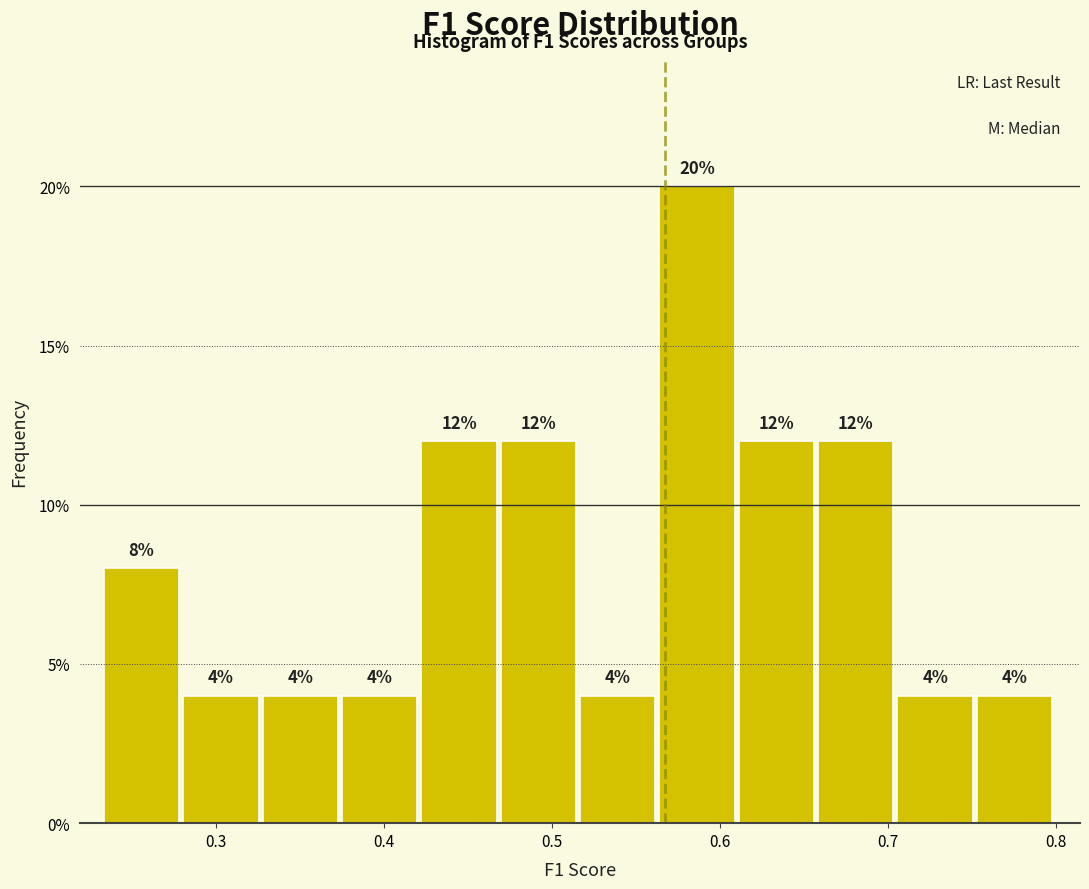

Reading left to right, transcribe this chart: for each bar, give the range it covers on the x-axis and its height. The bar edges are not printed on the chart, so give them approximately, as read against the axis.

0.23 to 0.28: 8
0.28 to 0.33: 4
0.33 to 0.38: 4
0.38 to 0.42: 4
0.42 to 0.47: 12
0.47 to 0.52: 12
0.52 to 0.56: 4
0.56 to 0.61: 20
0.61 to 0.66: 12
0.66 to 0.71: 12
0.71 to 0.75: 4
0.75 to 0.80: 4